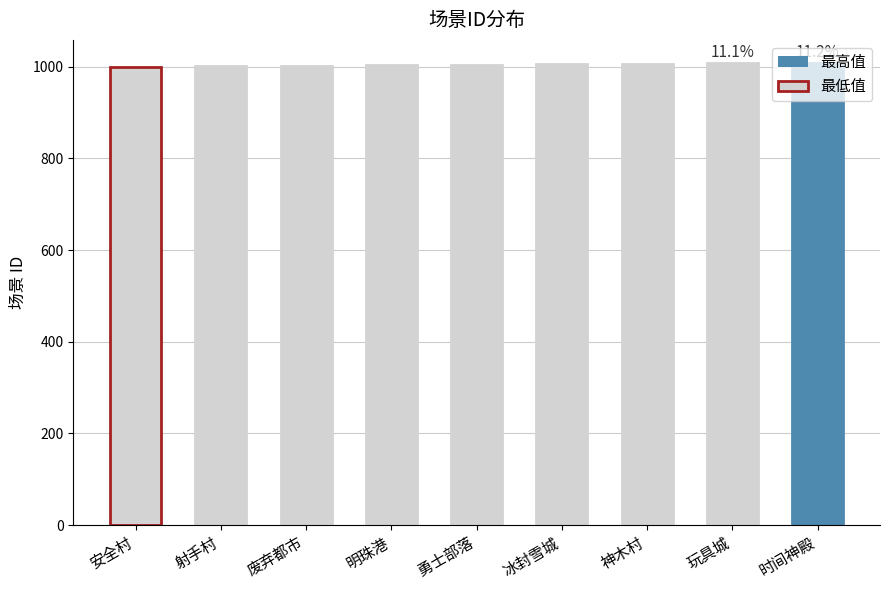

What is the smallest value displayed?

1000